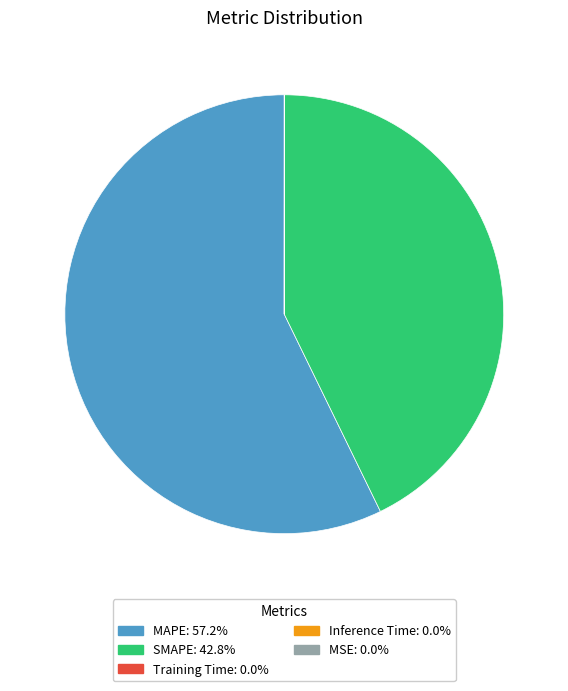

What is the majority slice?

MAPE